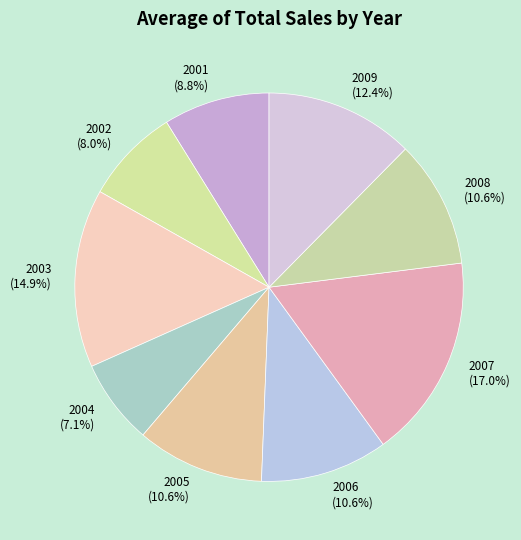

Between 2004 (7.1%) and 2006 (10.6%), which is larger?

2006 (10.6%)